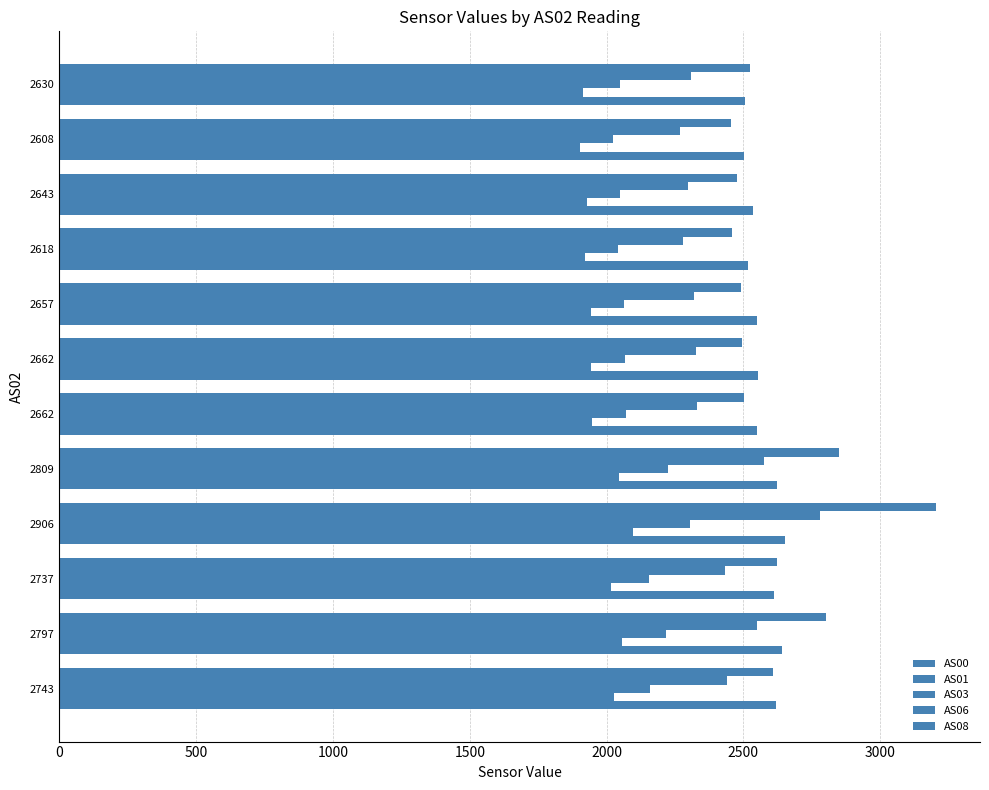

List the series in order of their peak value, highest first.

AS08, AS06, AS00, AS03, AS01